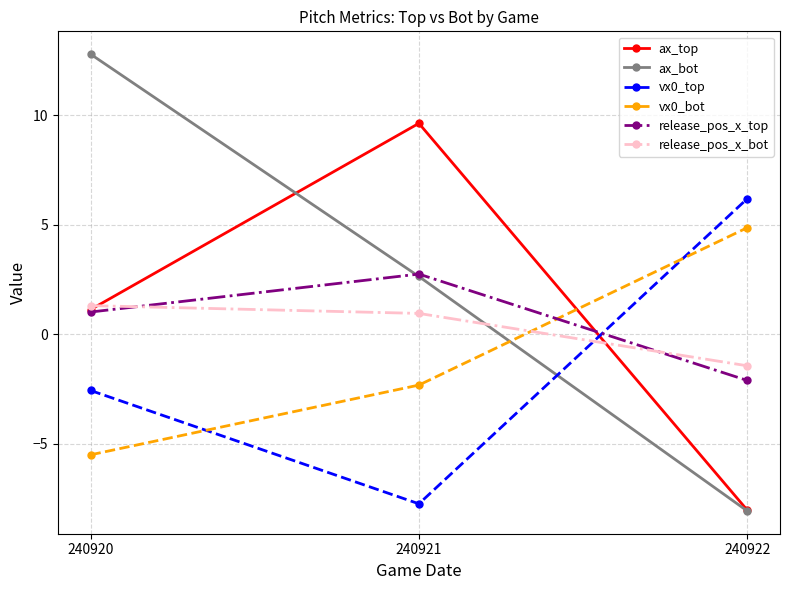

Rank the series by their maximum value, from highest to lowest.

ax_bot, ax_top, vx0_top, vx0_bot, release_pos_x_top, release_pos_x_bot